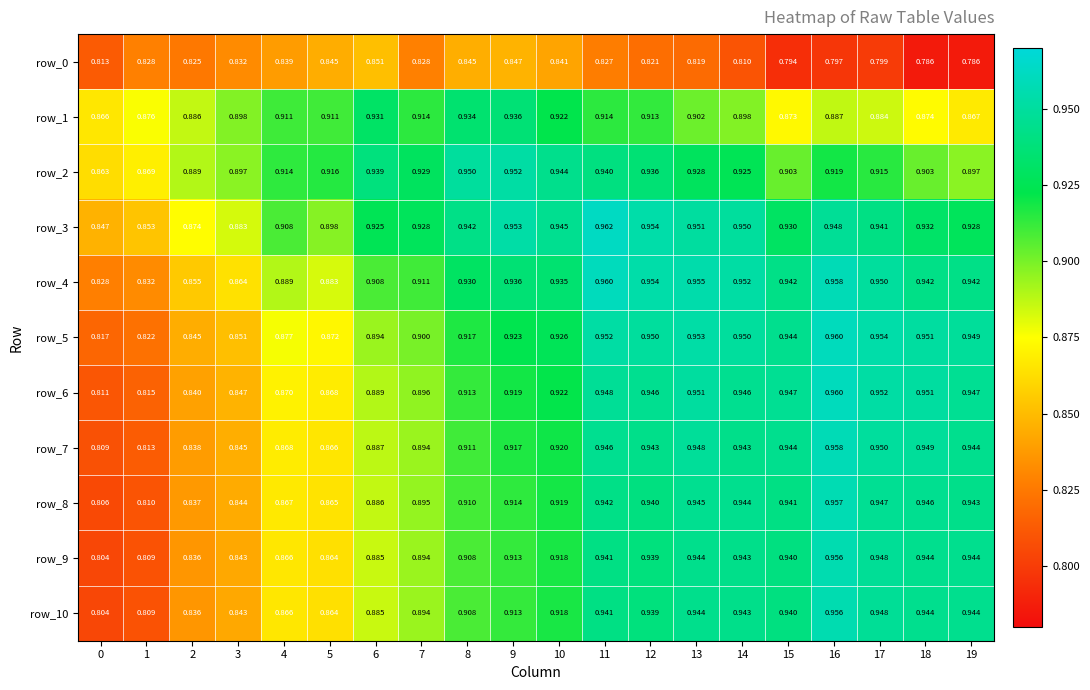

What is the total value across all series at 9?

10.1